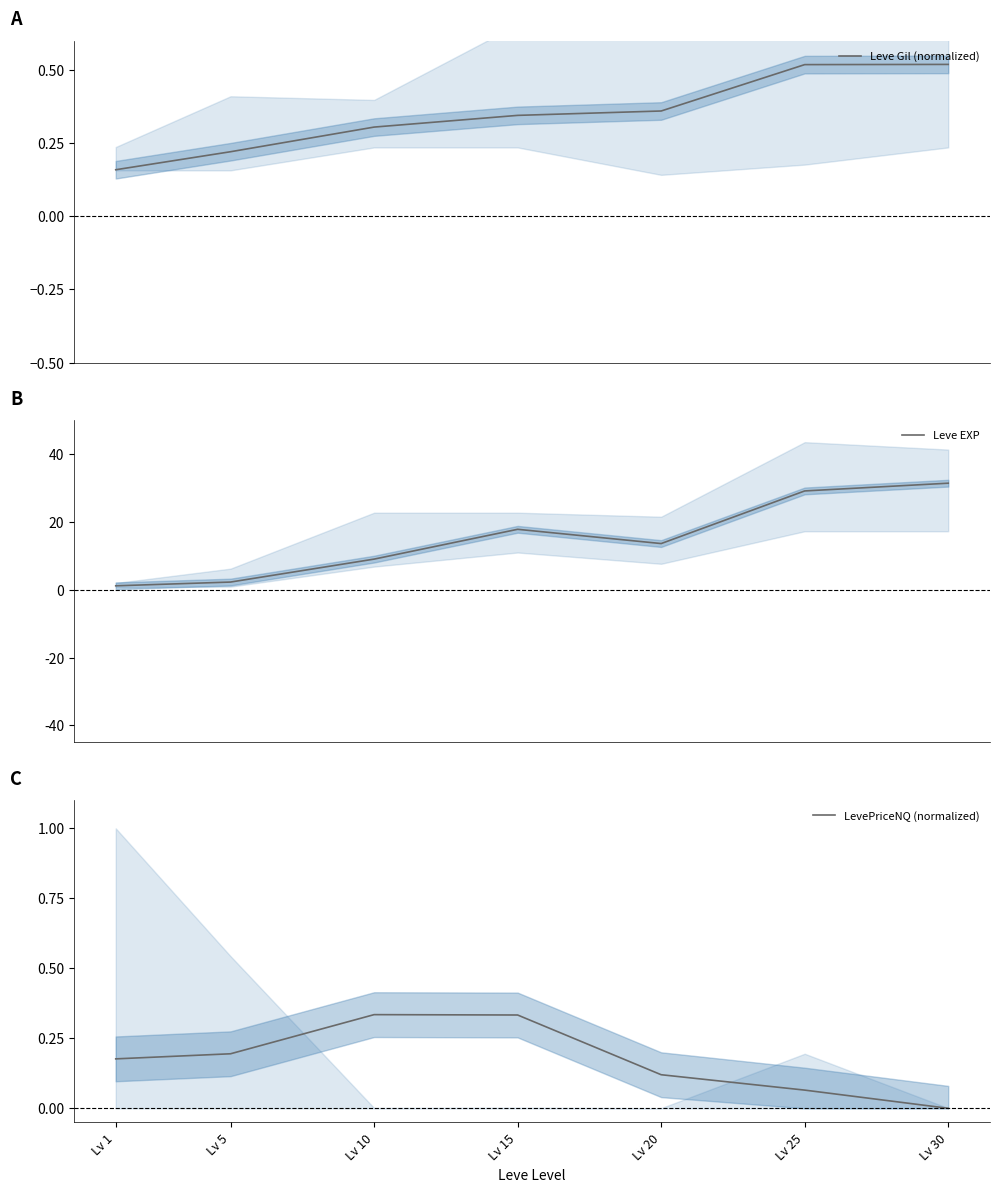

Reading right to left, extract all data points from this chart.

Leve Gil (normalized): 0.5	0.5	0.4	0.3	0.3	0.2	0.2
Leve EXP: 31492.5	29208.3	13681.7	17886.7	9090.0	2321.7	1213.3
LevePriceNQ (normalized): 0.0	0.1	0.1	0.3	0.3	0.2	0.2